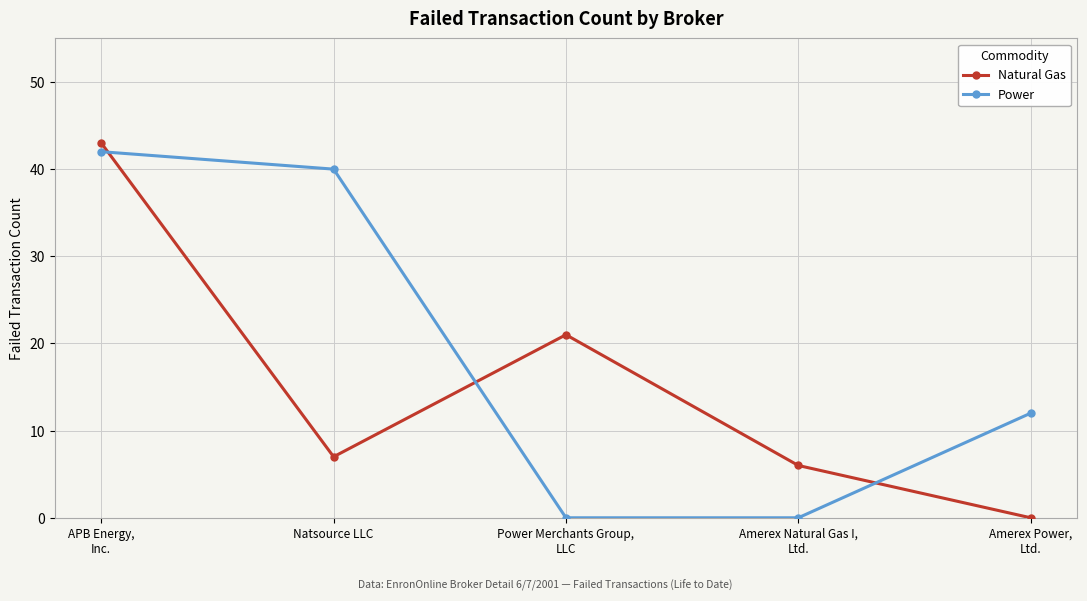

Which series changed the most between APB Energy,
Inc. and Amerex Power,
Ltd.?

Natural Gas